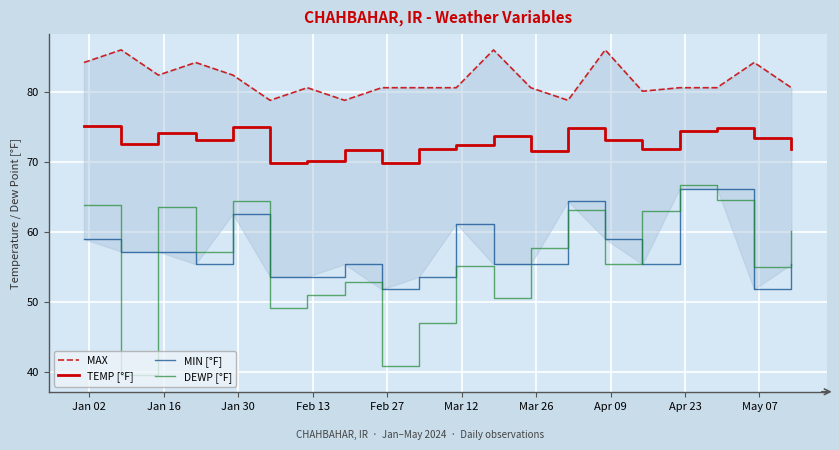

True or false: TEMP [°F] and DEWP [°F] cross at least once.

False